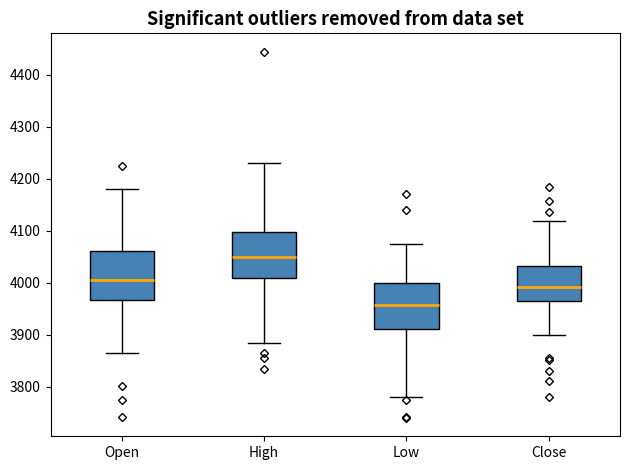

Where does the upper whisker of the box for High end on the y-axis? The values are not printed on the chart, so give them approximately, as read against the axis.

4230